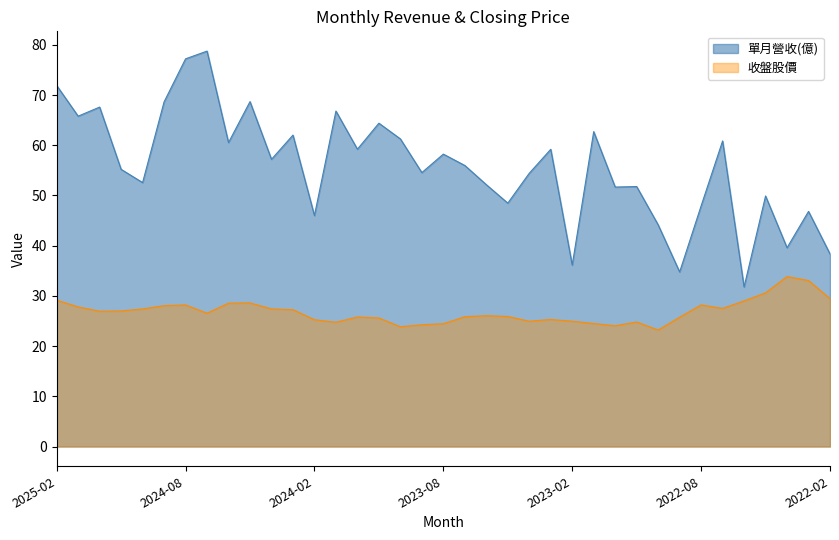

Where does the 收盤股價 series first go above 26?

2025-02